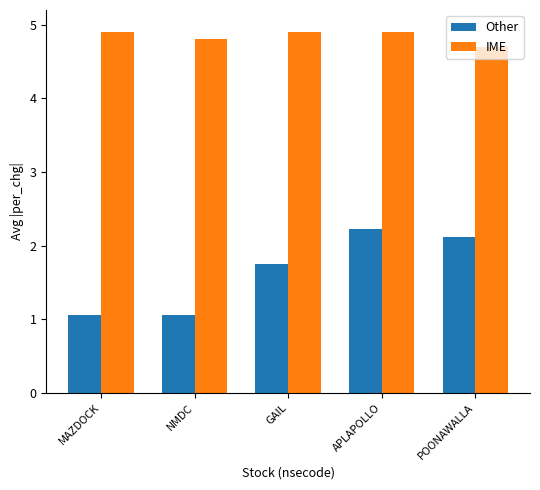

Which category has the highest value in the Other series?

APLAPOLLO